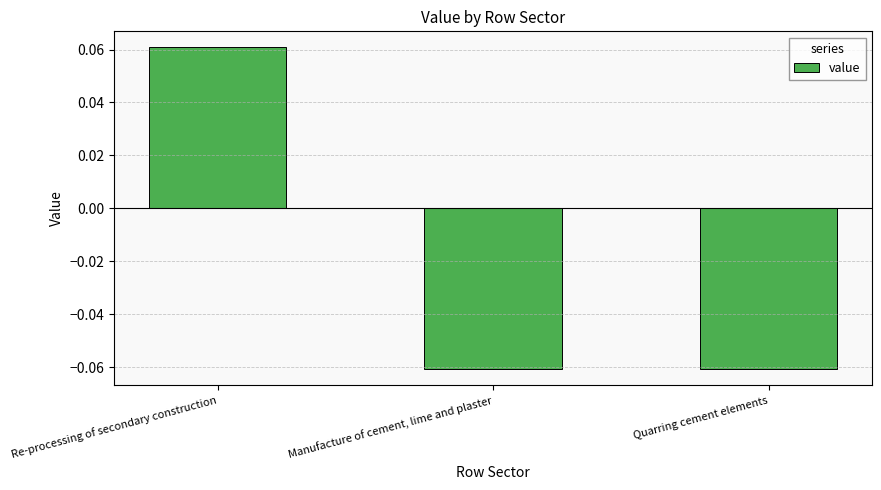

Between Re-processing of secondary construction and Manufacture of cement, lime and plaster, which is larger?

Re-processing of secondary construction